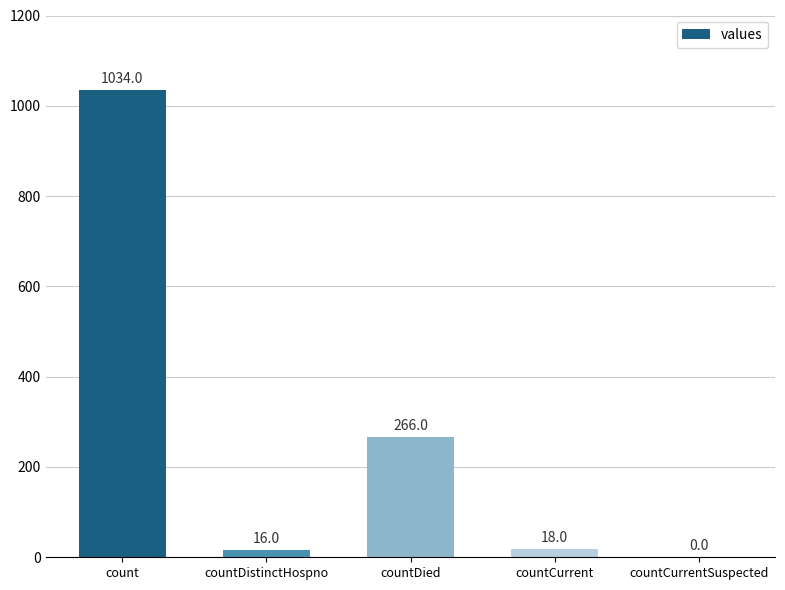

The value at countDistinctHospno is 16. True or false?

True